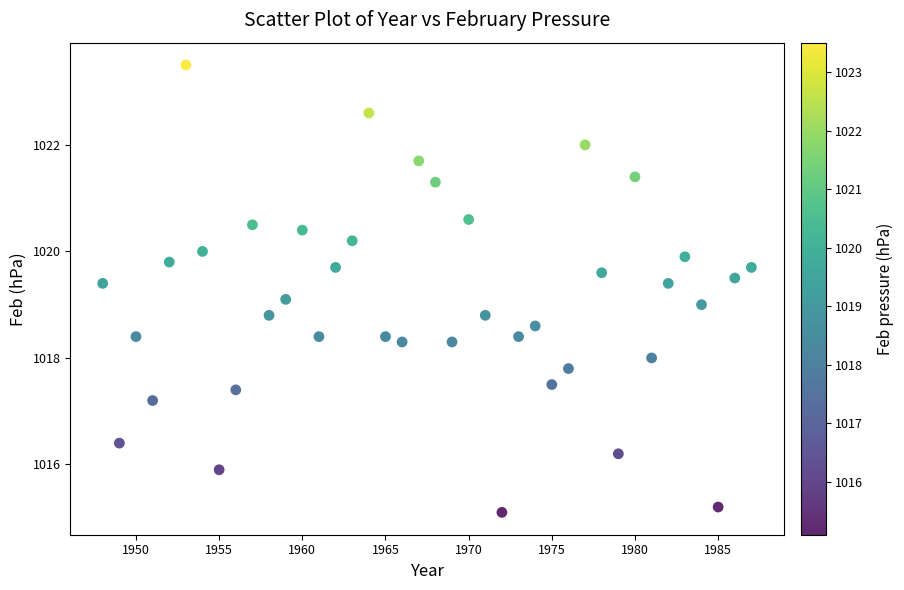

What is the range of Y values (max minus min)?

8.4